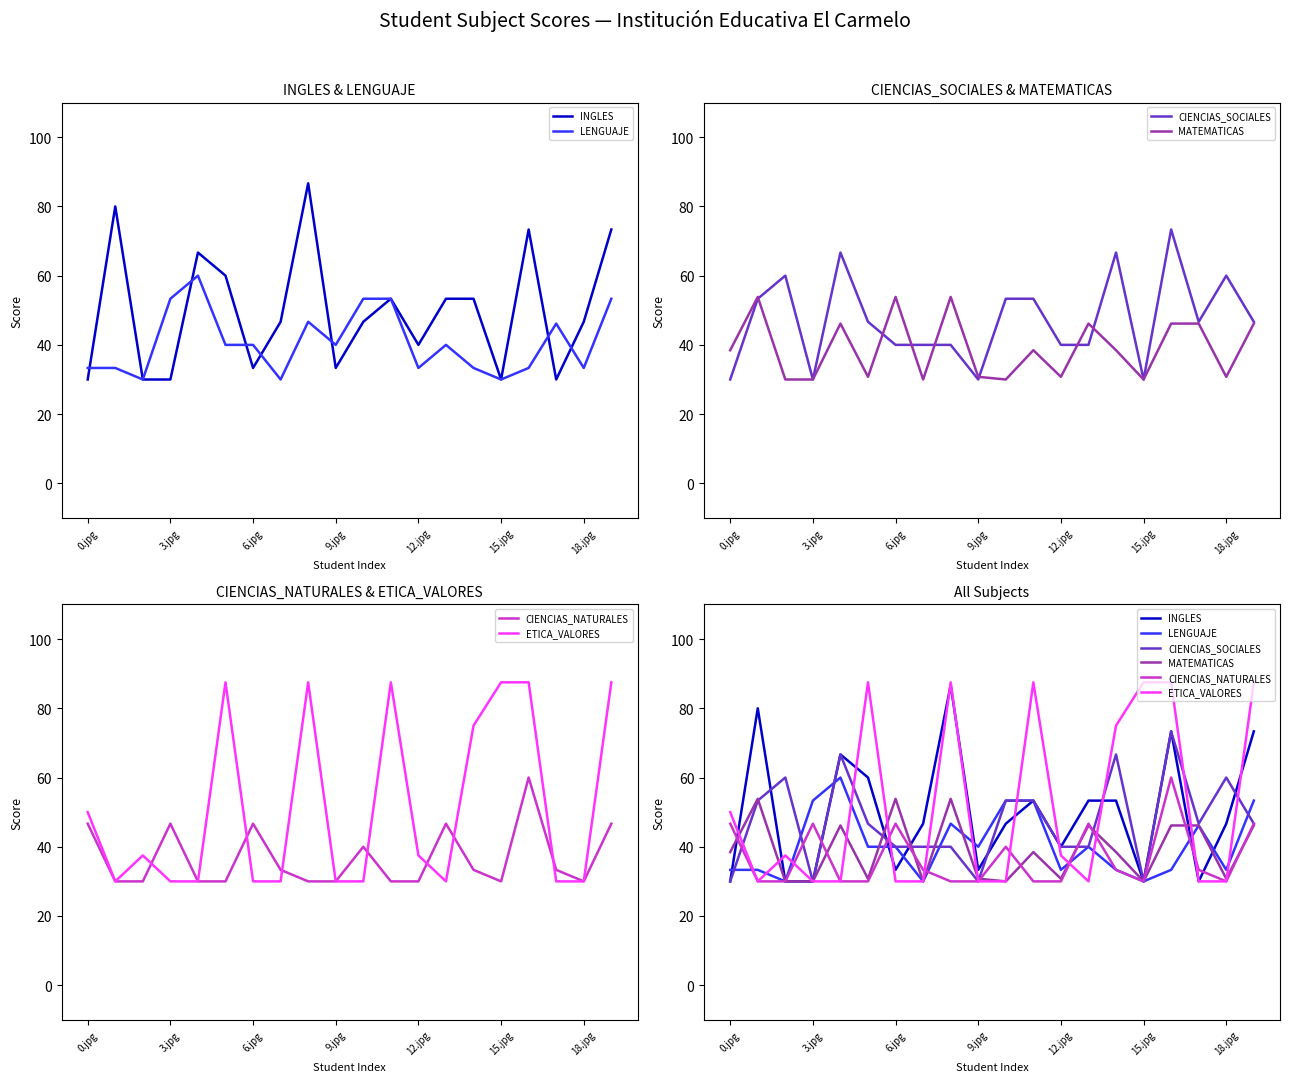

What is the value of the MATEMATICAS point at the 7th from the left?

53.9